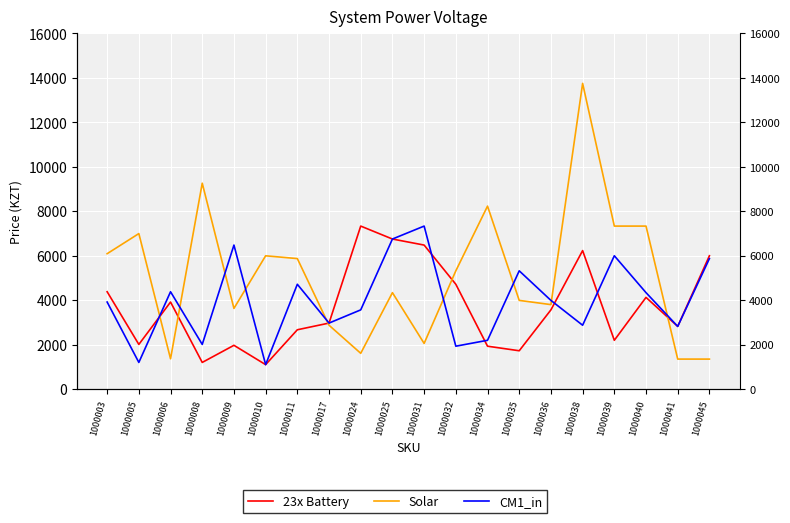

At which label does 23x Battery reach its peak?

1000024